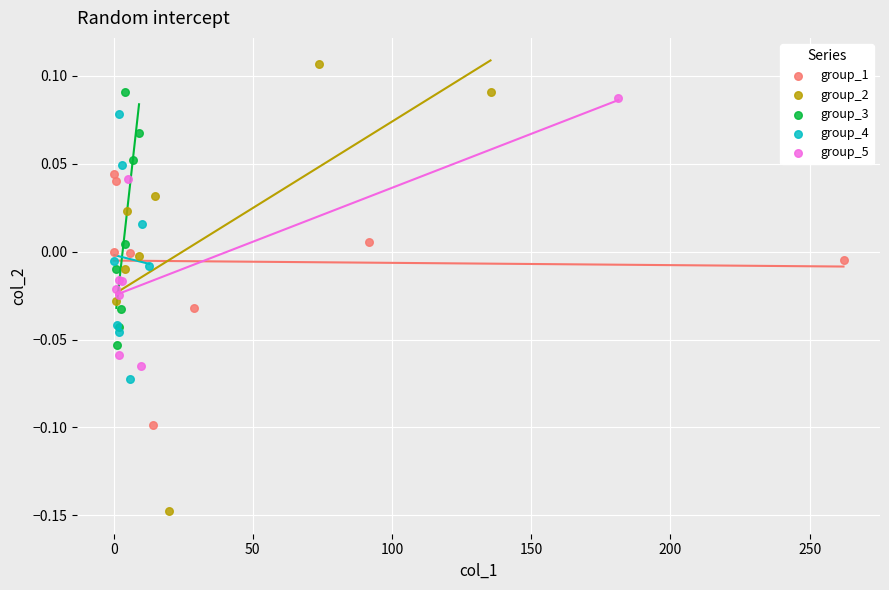

Which series contains the highest Y value?

group_2